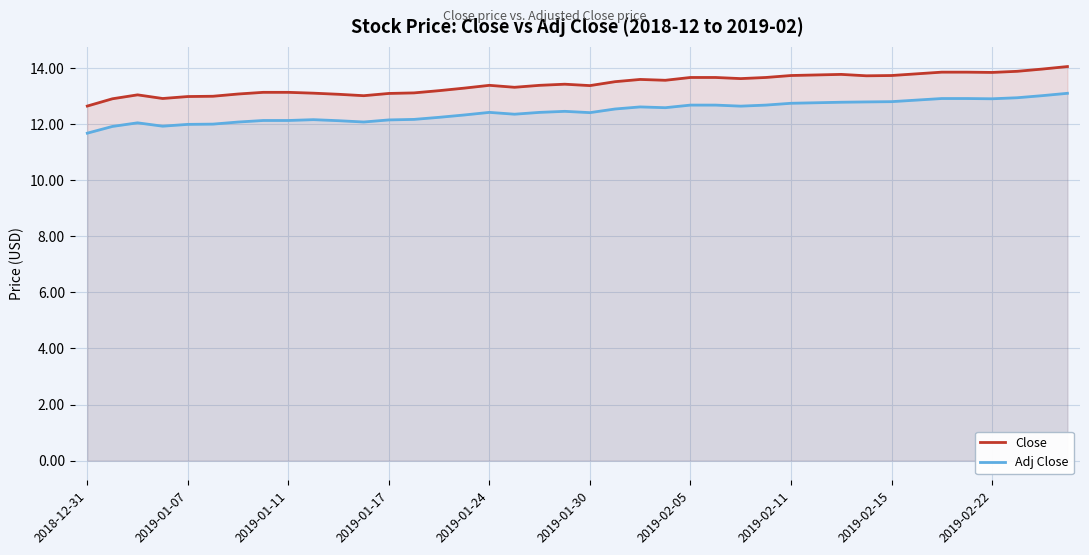

Which series changed the most between 22 and 35?

Adj Close